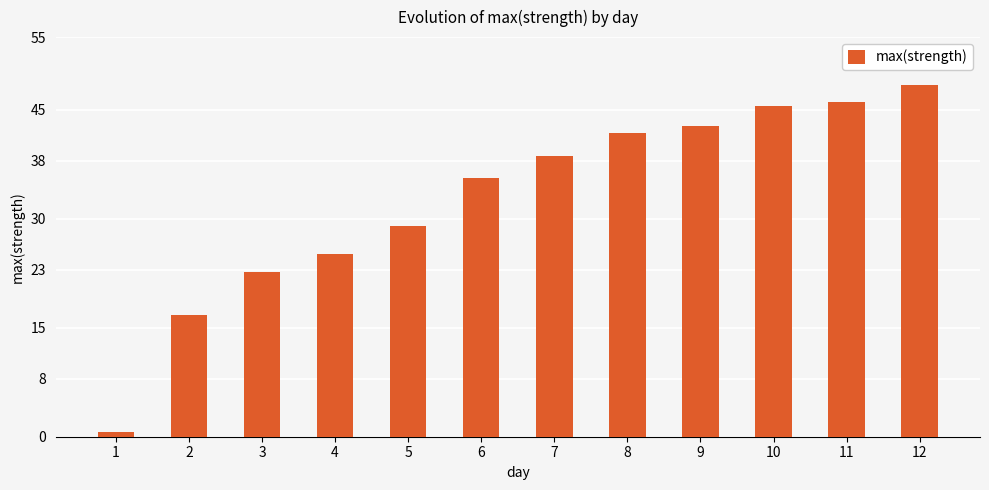

Read the value at 2.

16.7